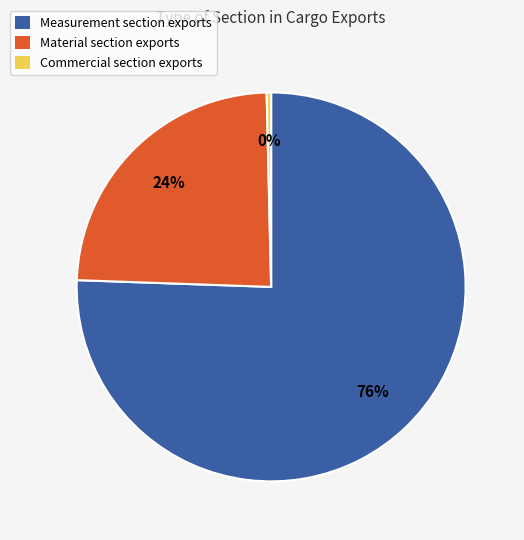

Is it true that Commercial is 0% of the pie?

True